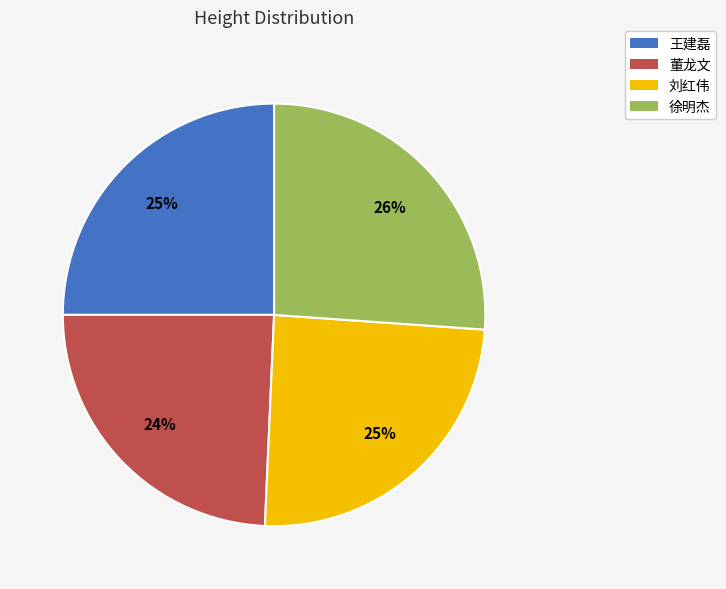

Approximately how many times larger is the value at 王建磊 compared to 刘红伟?

1.0